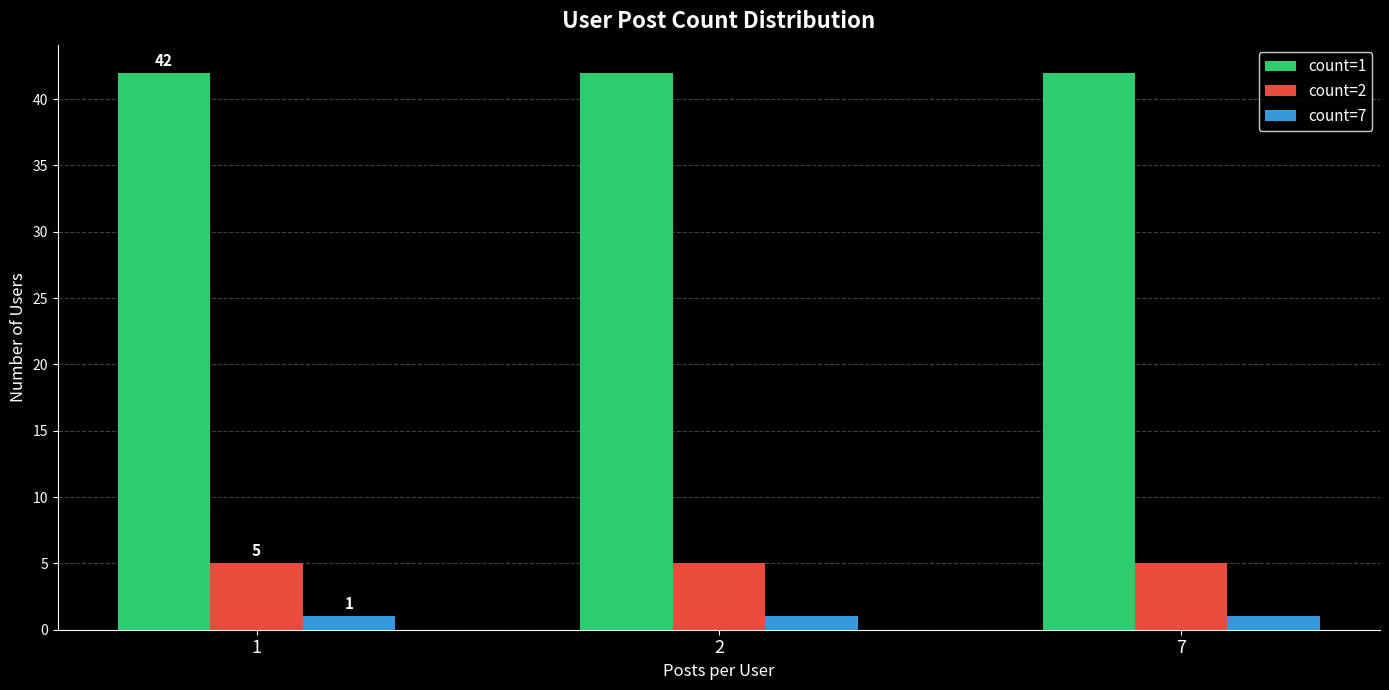

Is the value of count=1 at 1 greater than the value of count=2 at 2?

Yes